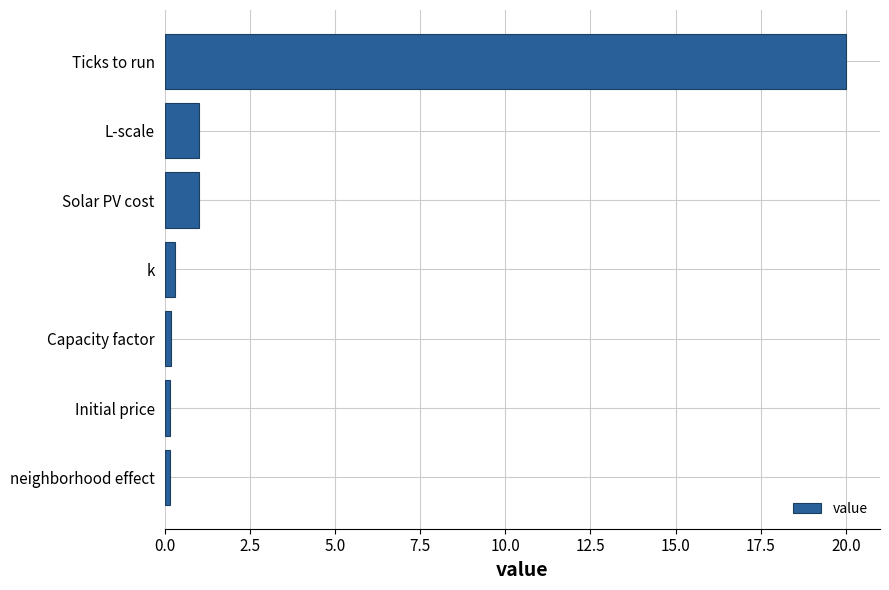

What is the difference between the maximum and second lowest values?

19.8